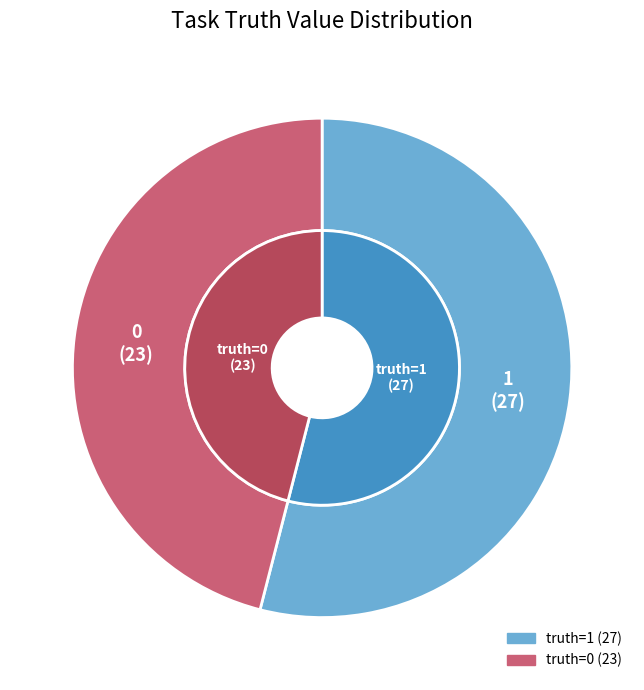

Is there any slice that represents more than half of the pie?

Yes